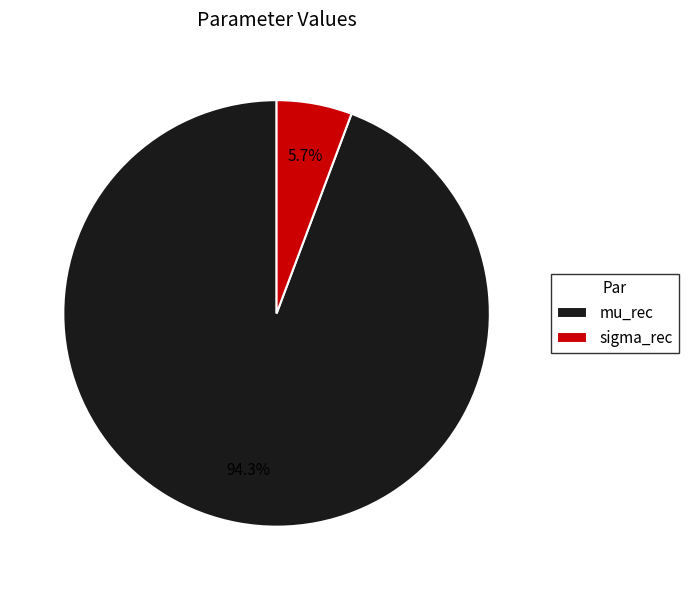

Between mu_rec and sigma_rec, which is larger?

mu_rec